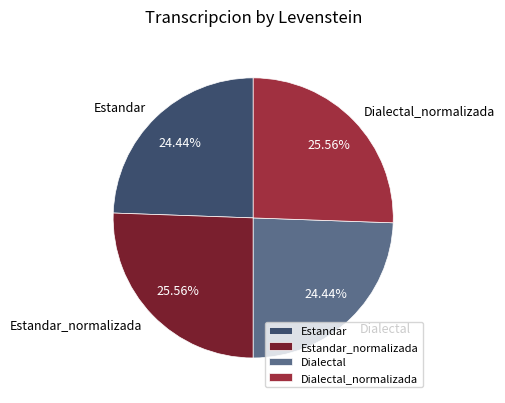

To the nearest percent, what is the difference between the largest and smallest slice percentages?

1%